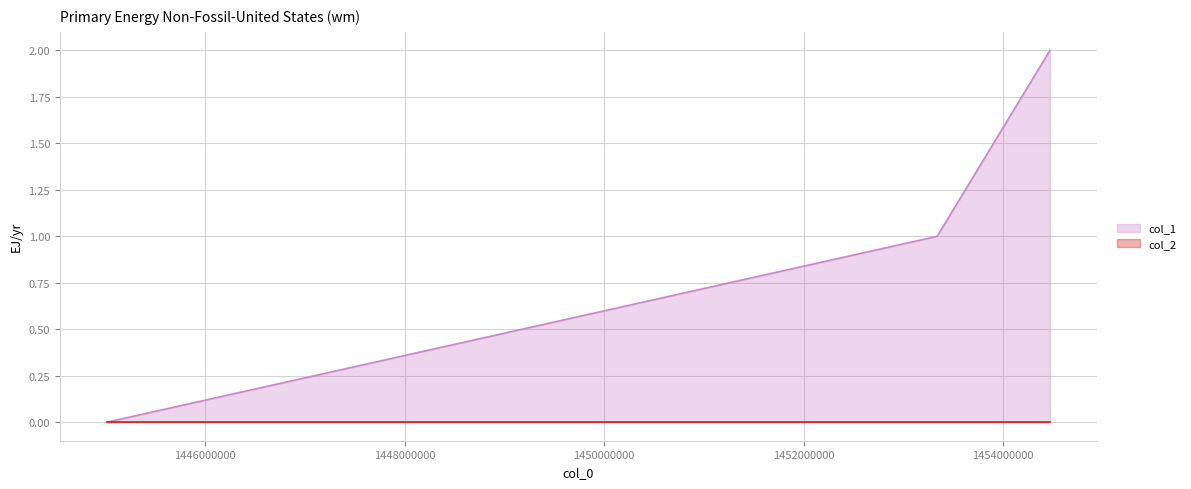

What is the change in value from 1445014740 to 1454469322?

+2